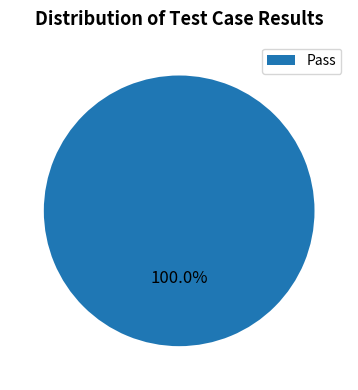

What is the majority slice?

Pass